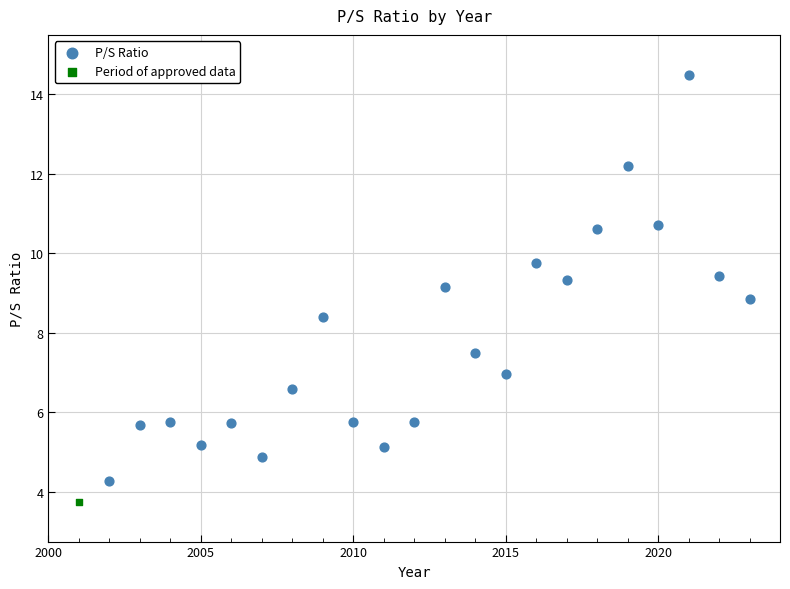

What are all the series names shown in the legend?

P/S Ratio, Period of approved data